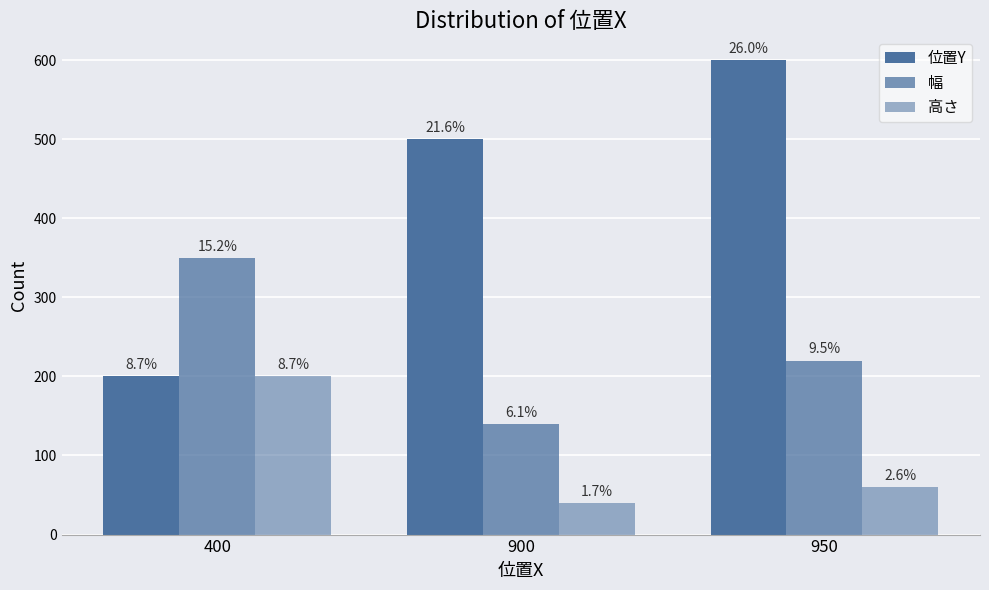

How many bars are there in total?

9